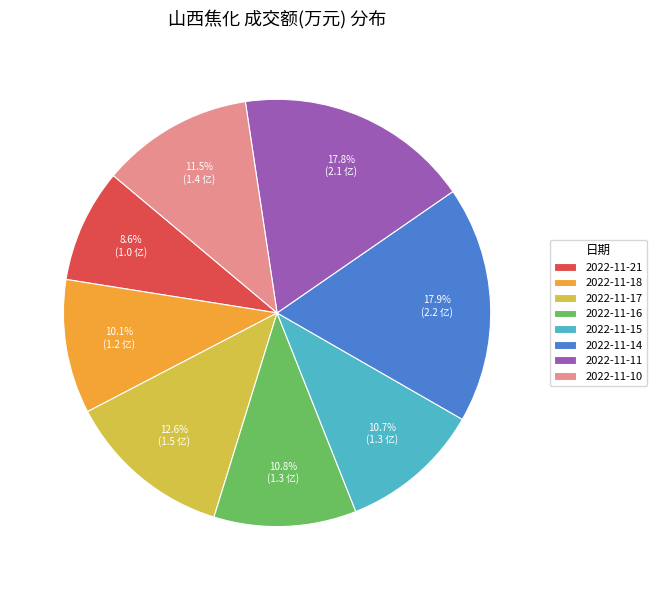

Is the sum of 2022-11-14 and 2022-11-10 greater than half?

No